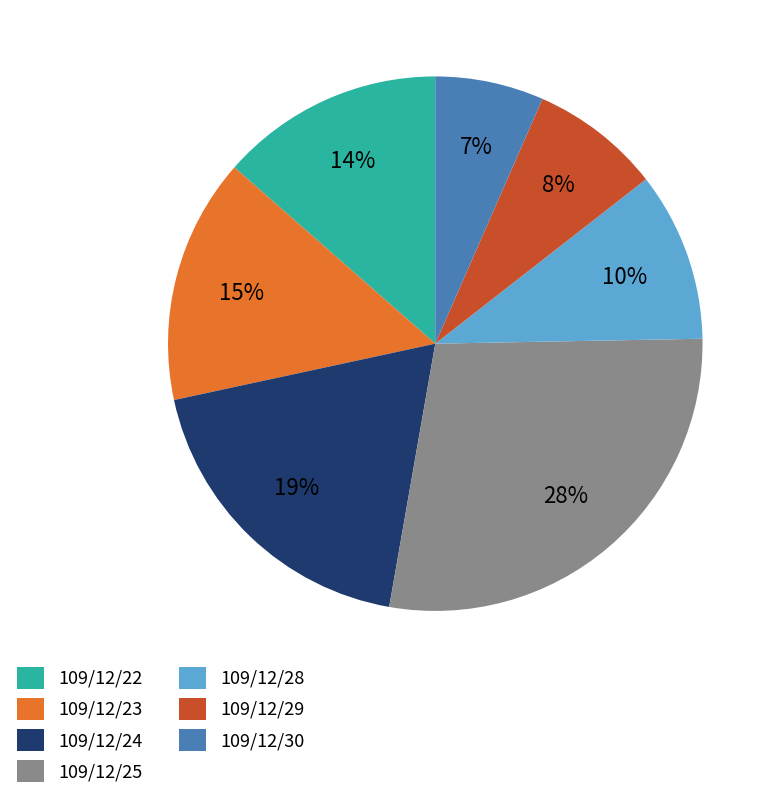

Does 109/12/30 account for over 50% of the chart?

No